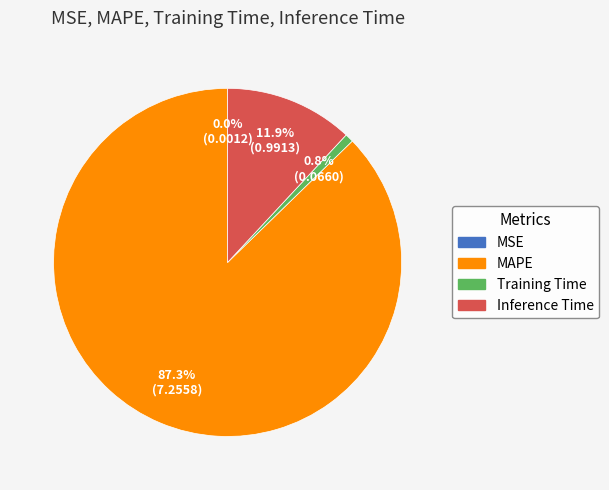

What percentage is the Training Time slice, to the nearest percent?

1%